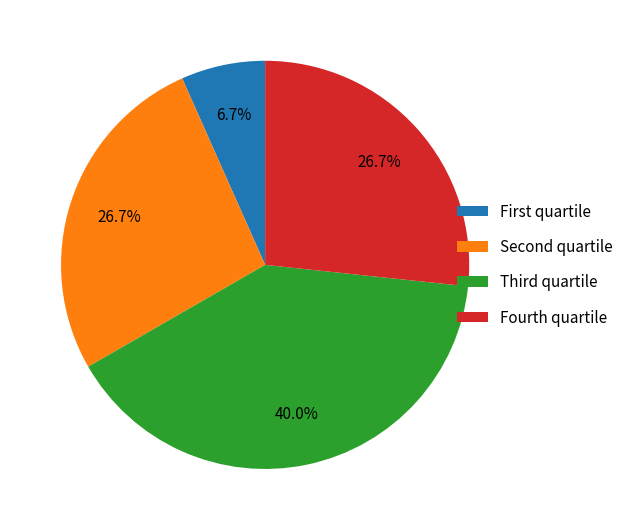

Which slice is the smallest?

First quartile